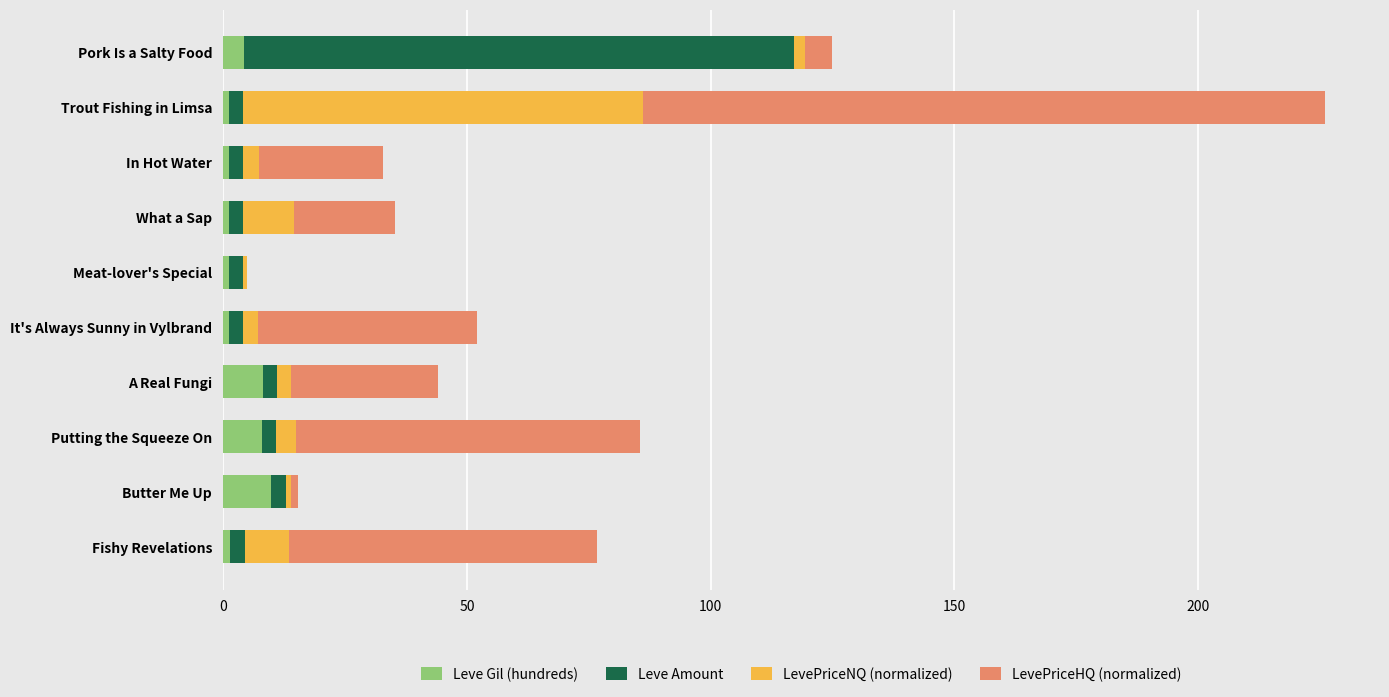

What is the highest value of the Leve Gil (hundreds) series?

9.8